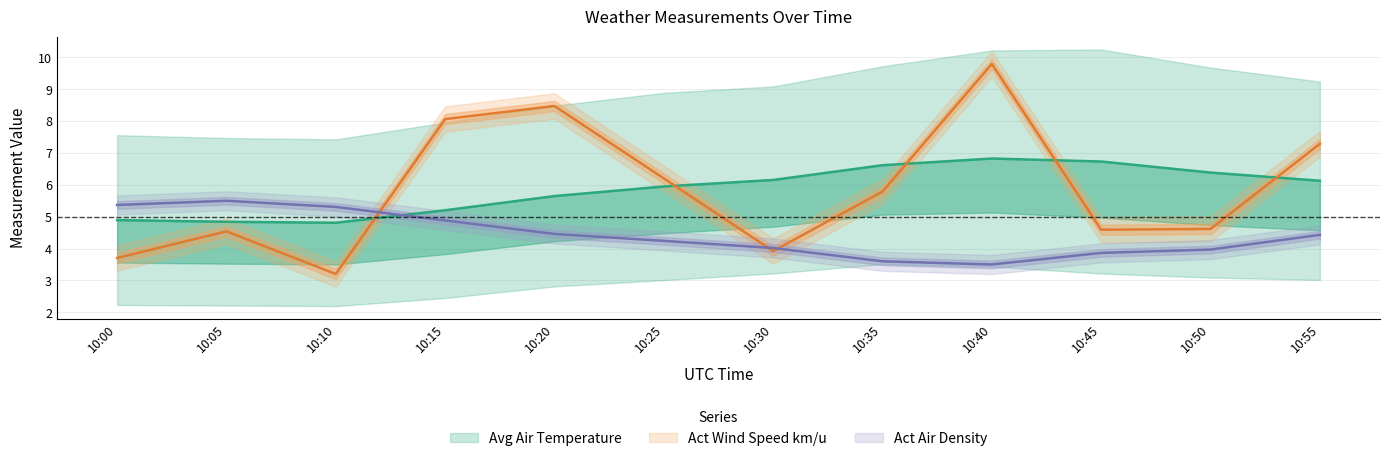

How many categories are shown in the chart?

12